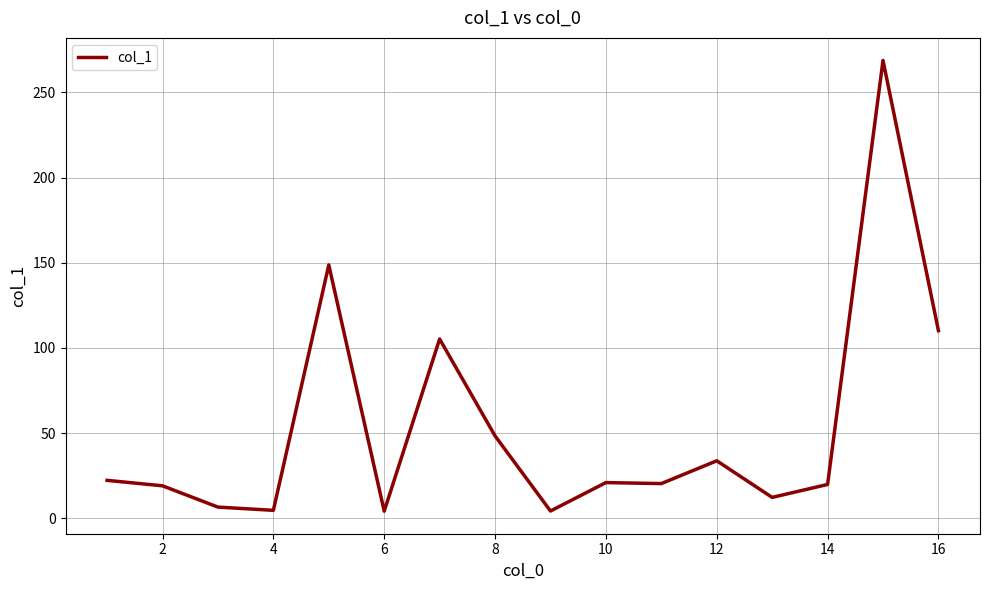

What is the maximum value shown in the chart?

268.8